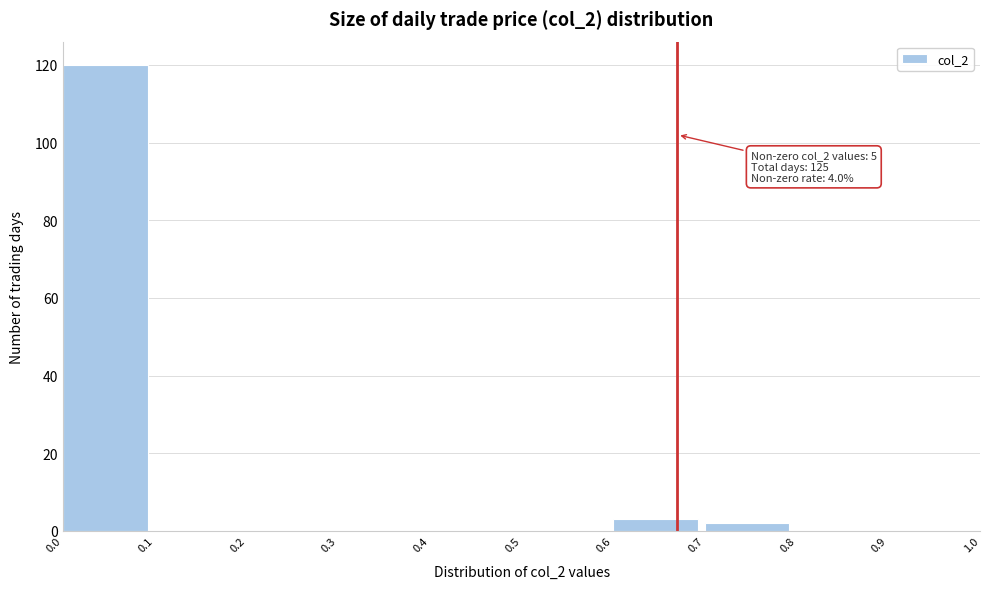

Which range on the x-axis has the tallest bar?

0.0 to 0.1